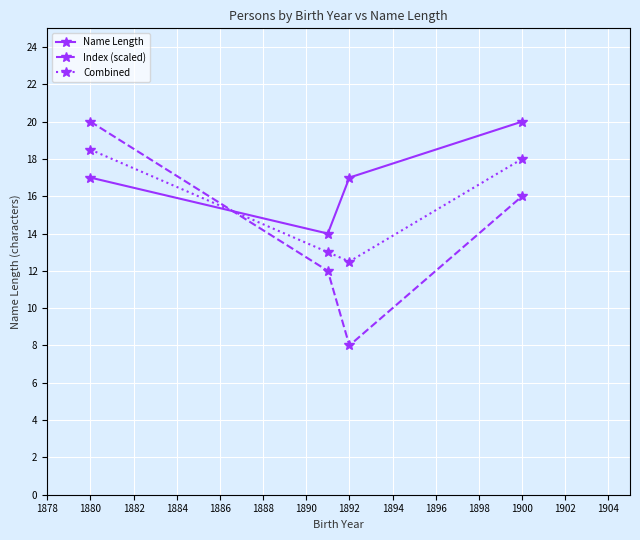

Which series has the largest total across all categories?

Name Length